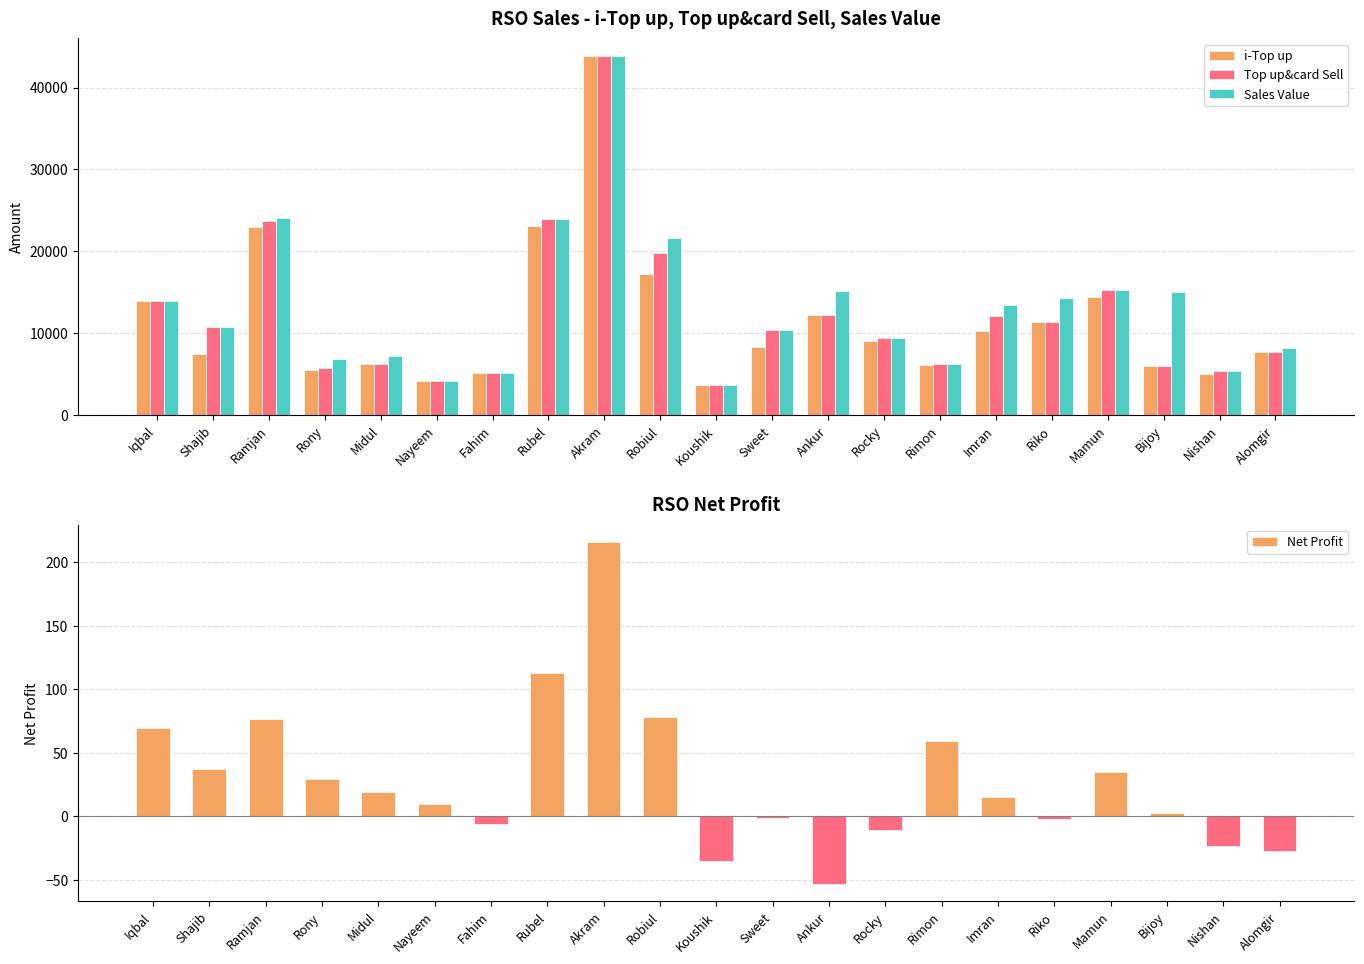

What is the spread (max minus min) of values at Shajib?

10727.7